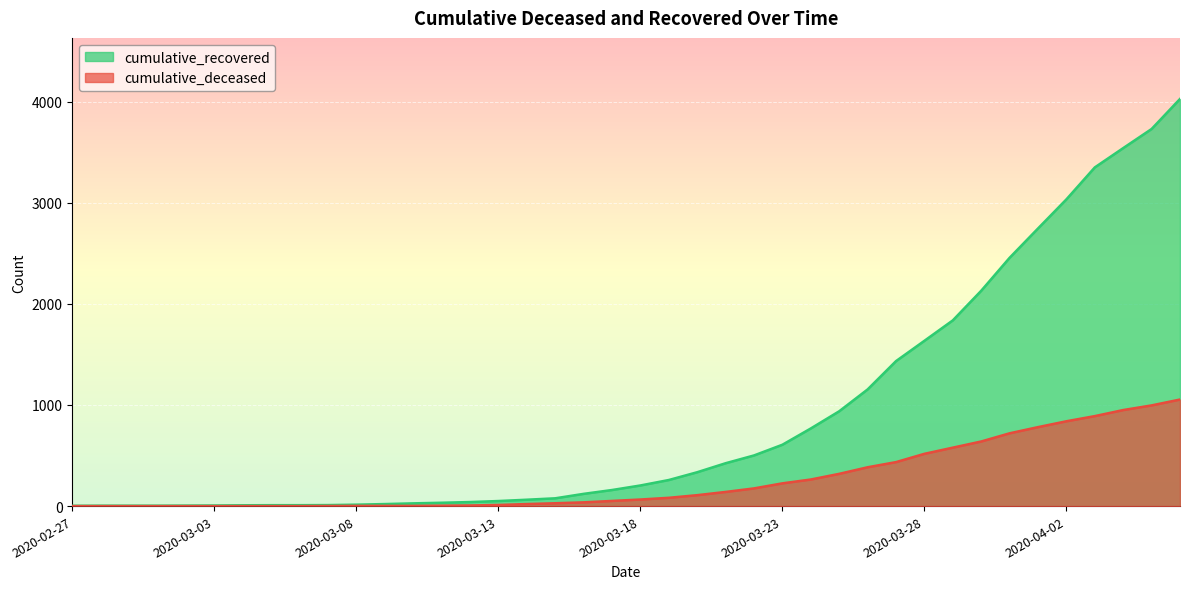

Is it true that cumulative_recovered equals 19 at 2020-03-12?

False